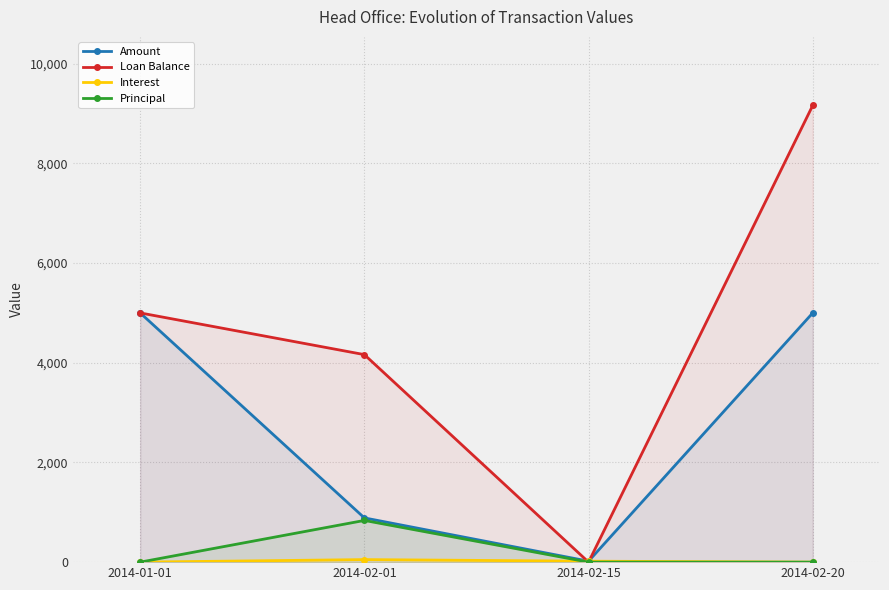

How many data points in Amount are less than 5000?

2